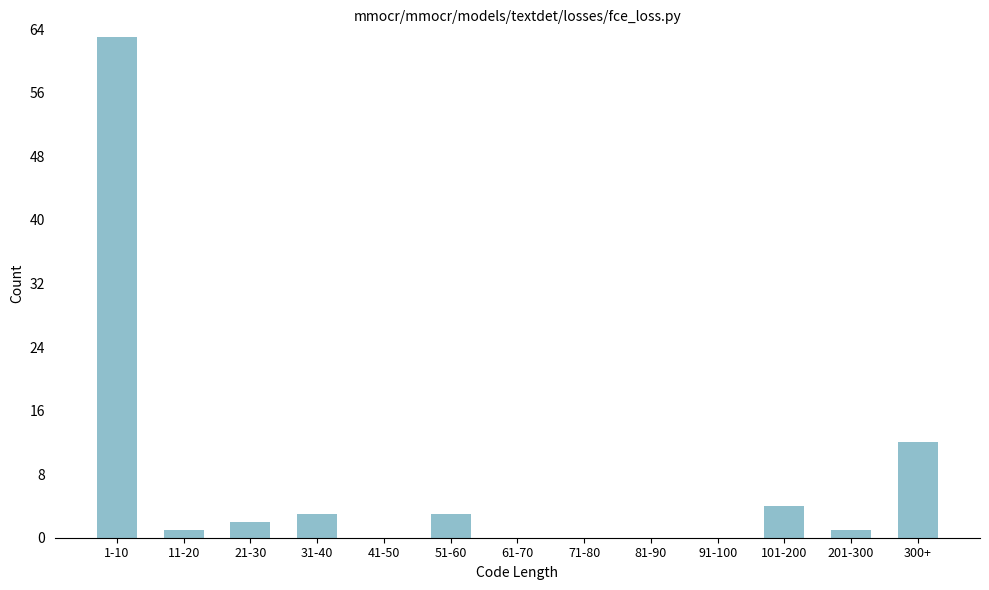

Reading right to left, list all the values displayed in this chart.

300+=12	201-300=1	101-200=4	91-100=0	81-90=0	71-80=0	61-70=0	51-60=3	41-50=0	31-40=3	21-30=2	11-20=1	1-10=63